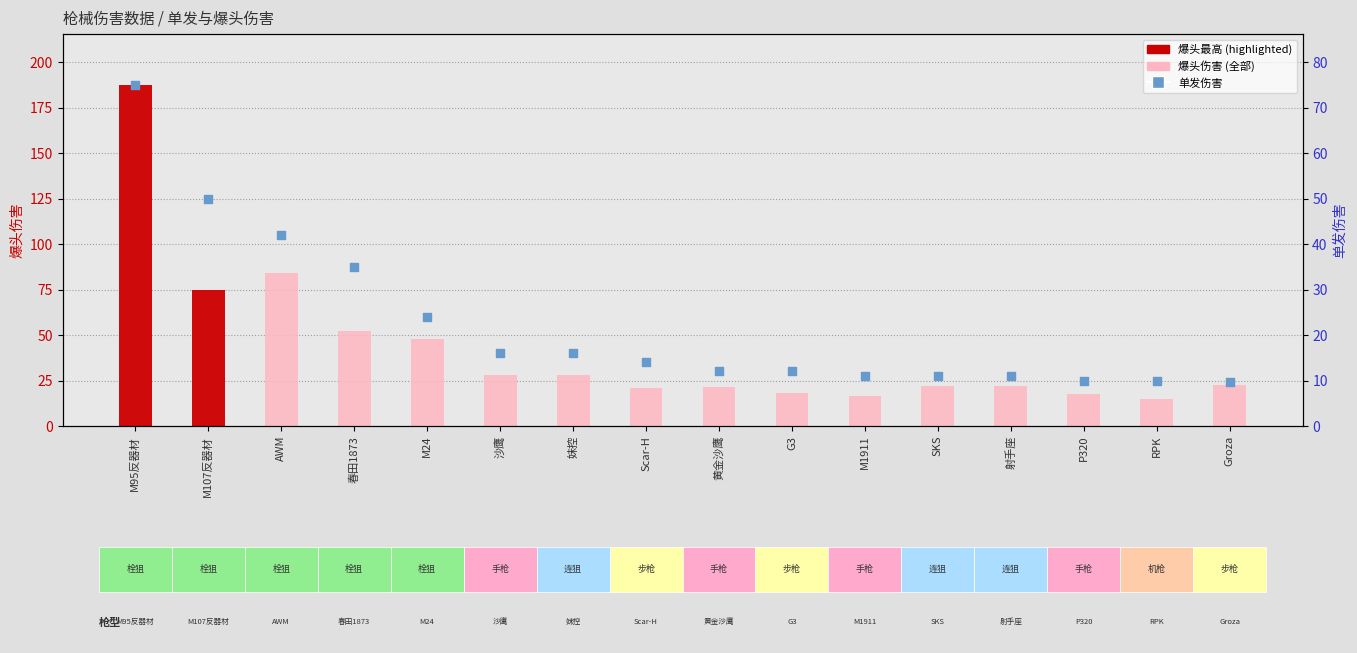

Which series reaches the minimum Y coordinate?

单发